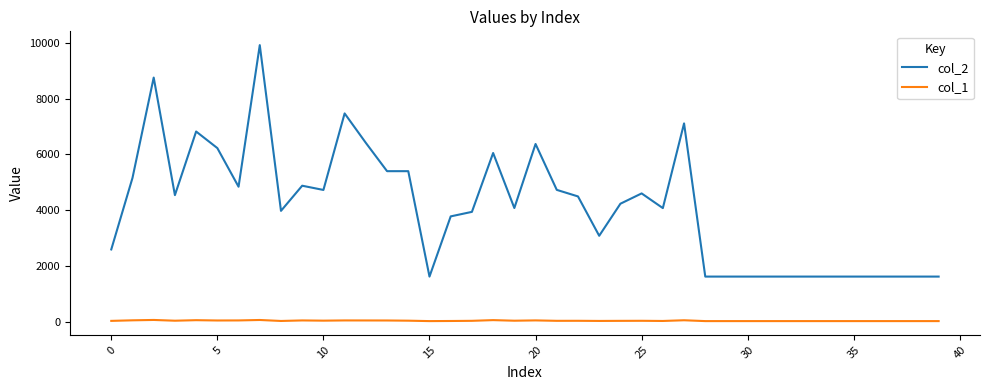

True or false: col_1 and col_2 intersect in this chart.

False